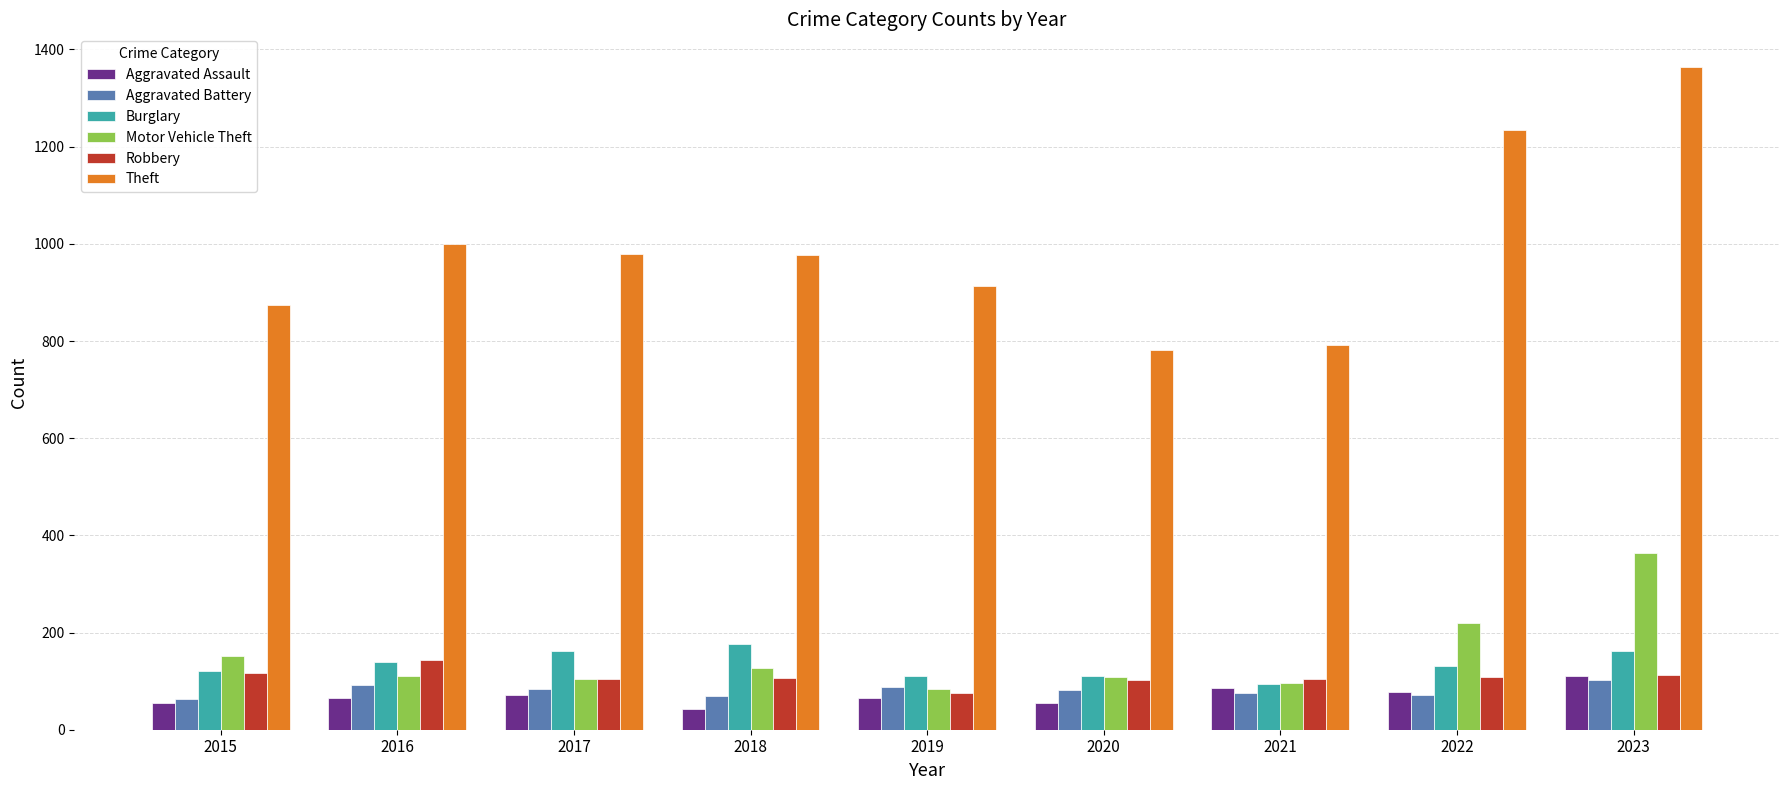

What is the spread (max minus min) of values at 2015?

820